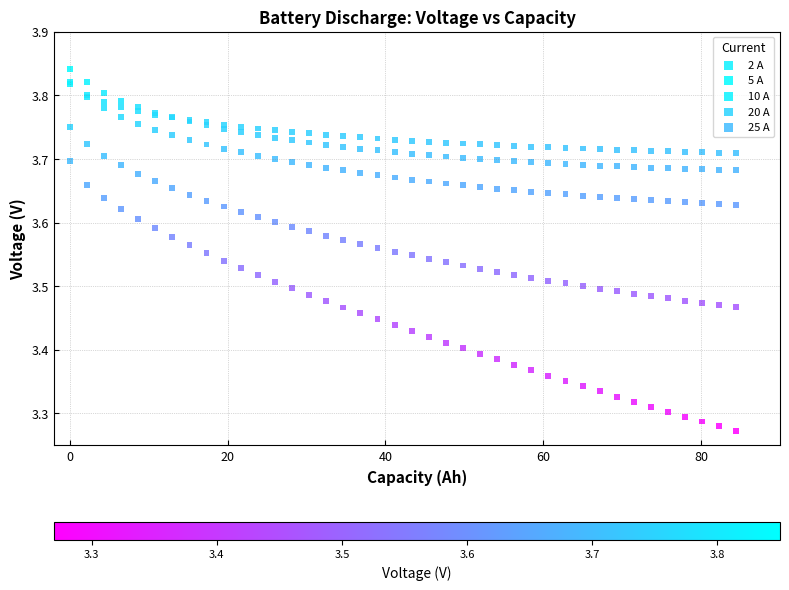

Which series contains the lowest Y value?

25 A